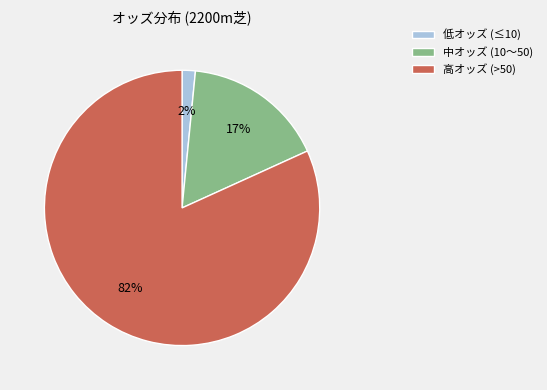

Count the number of slices in the pie.

3